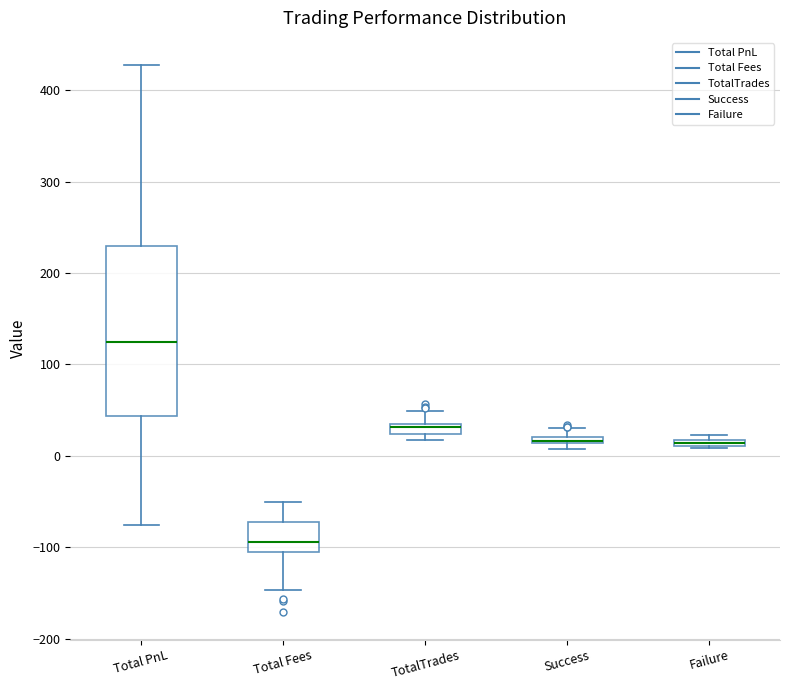

Where does the upper whisker of the box for Total PnL end on the y-axis? The values are not printed on the chart, so give them approximately, as read against the axis.

430